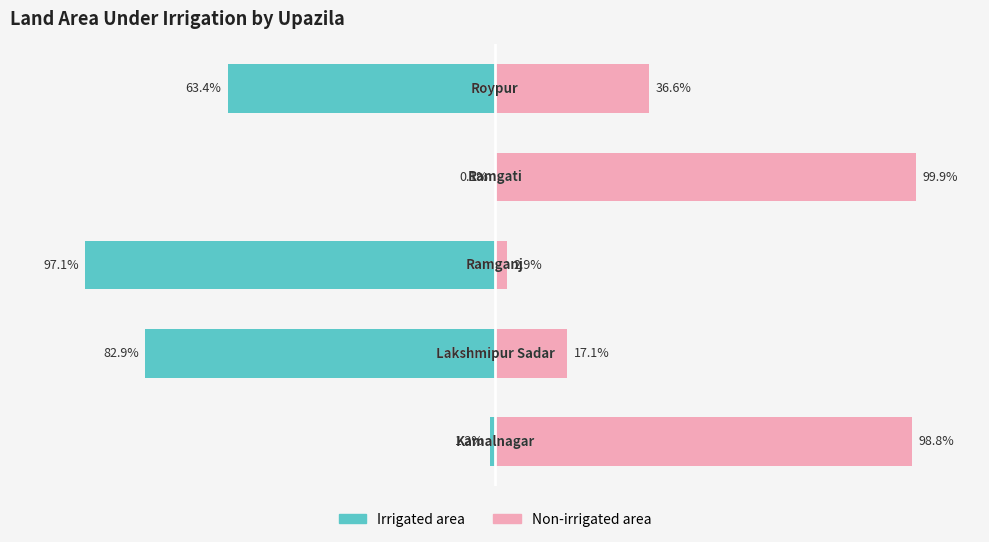

At which category is the sum across all series the highest?

3